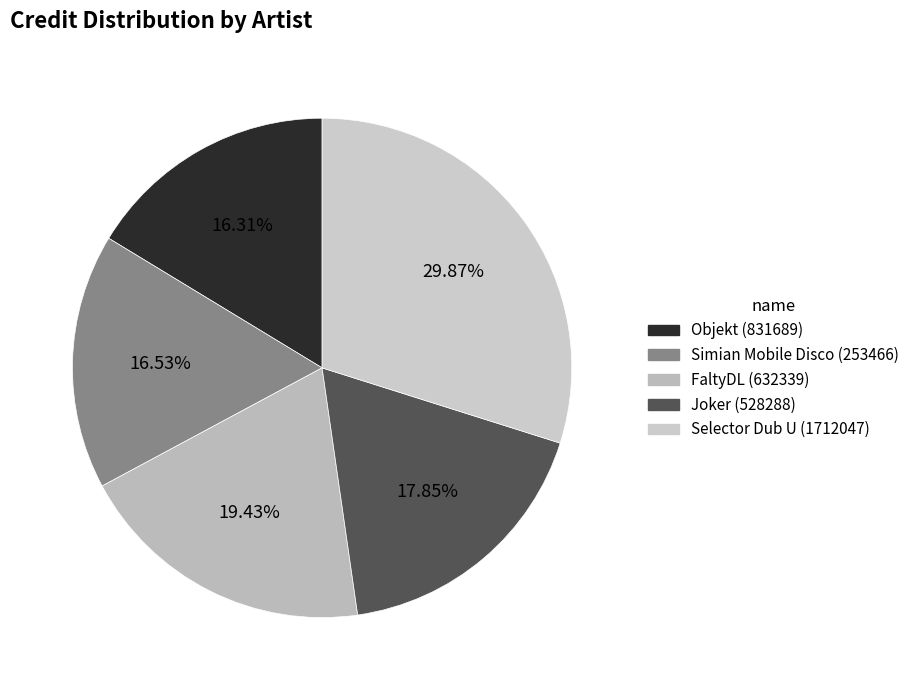

Count the number of slices in the pie.

5